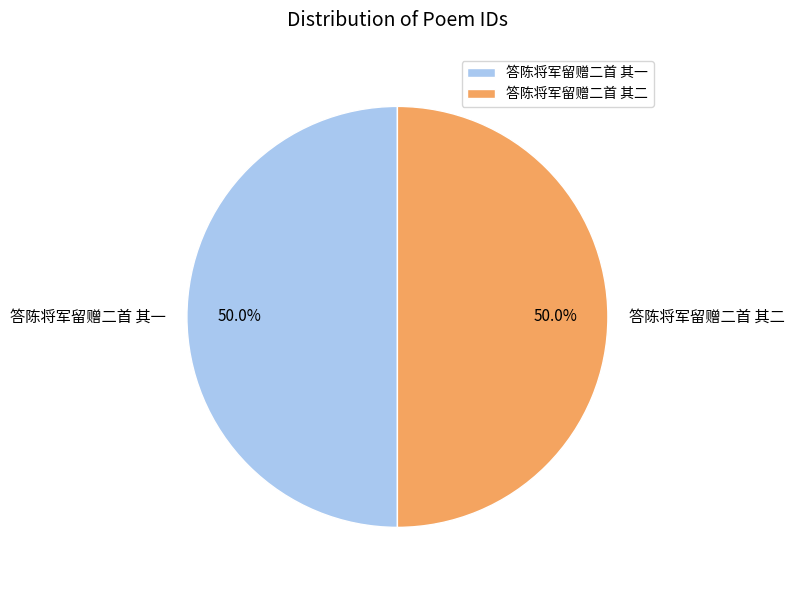

Combined, do 答陈将军留赠二首 其一 and 答陈将军留赠二首 其二 account for over 50%?

Yes